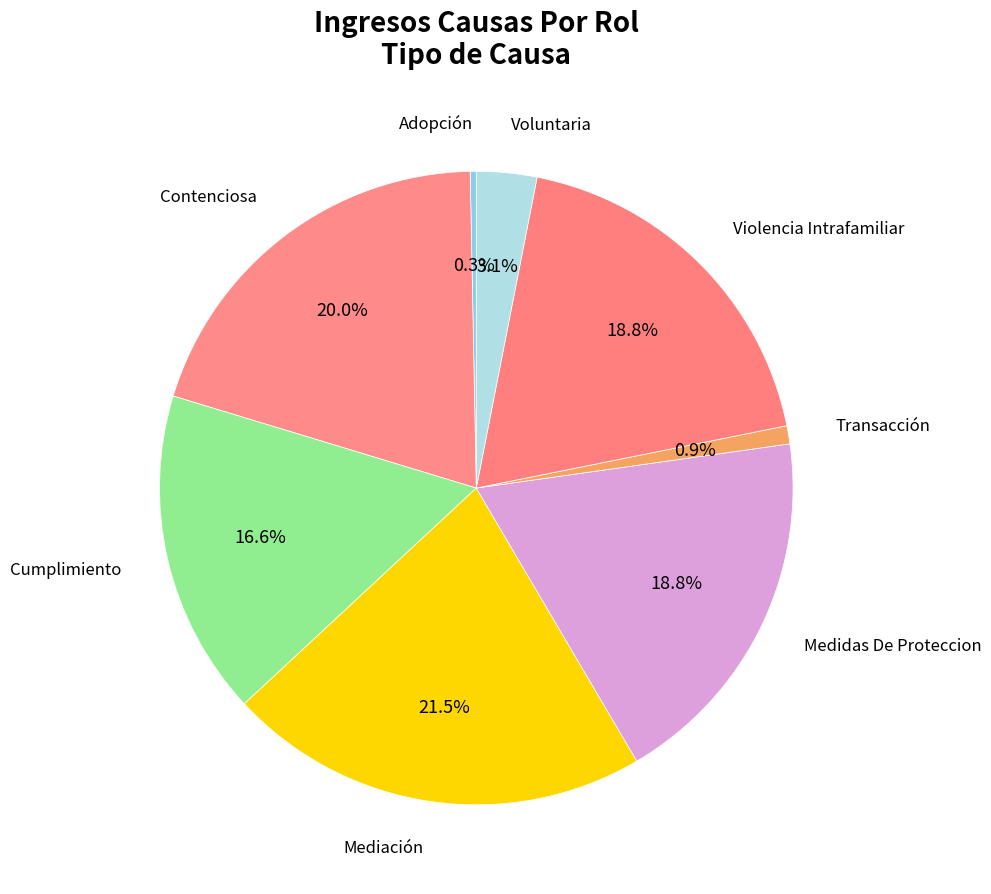

Approximately how many times larger is the value at Cumplimiento compared to Voluntaria?

5.4